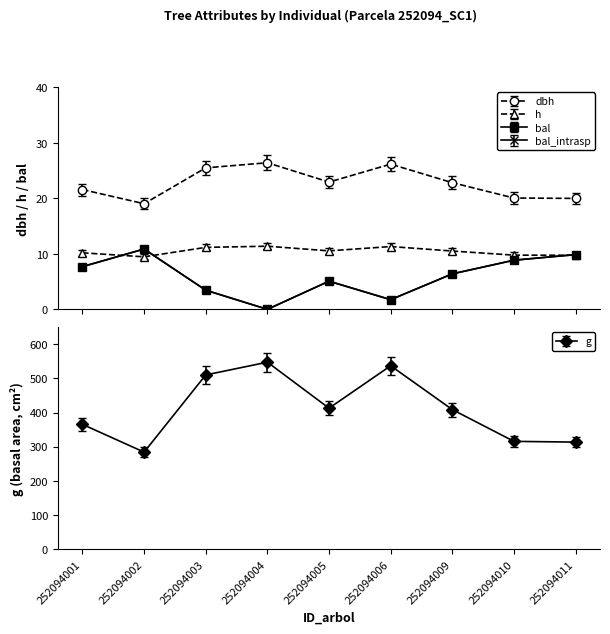

Does the chart have visible grid lines?

No